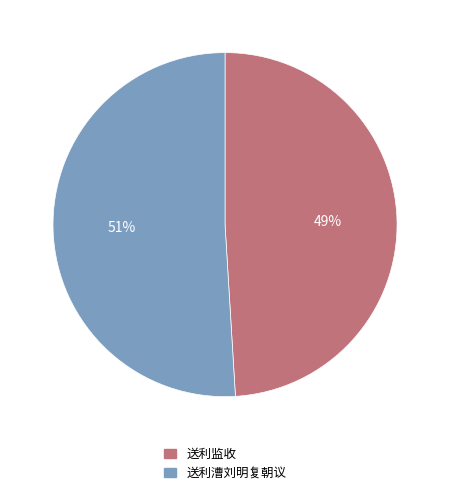

Which has a higher value, 送利漕刘明复朝议 or 送利监收?

送利漕刘明复朝议